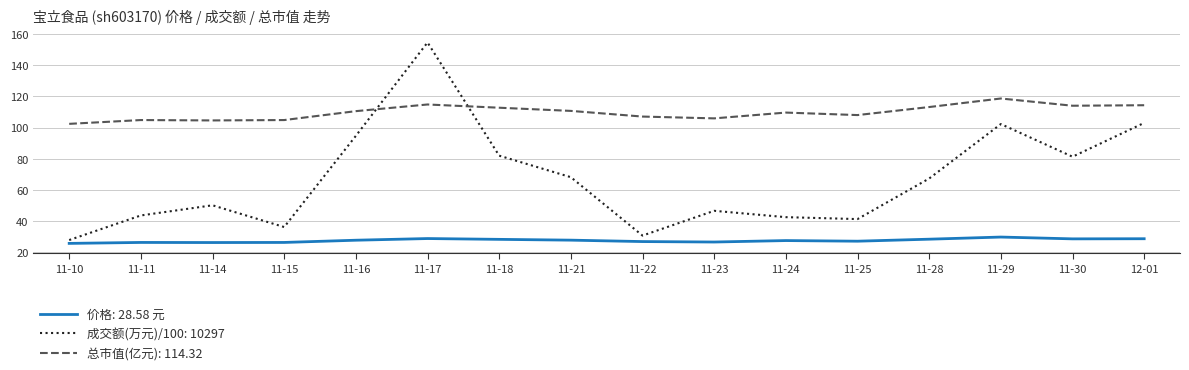

Which series changed the most between 11-15 and 11-30?

成交额(万元)/100: 10297